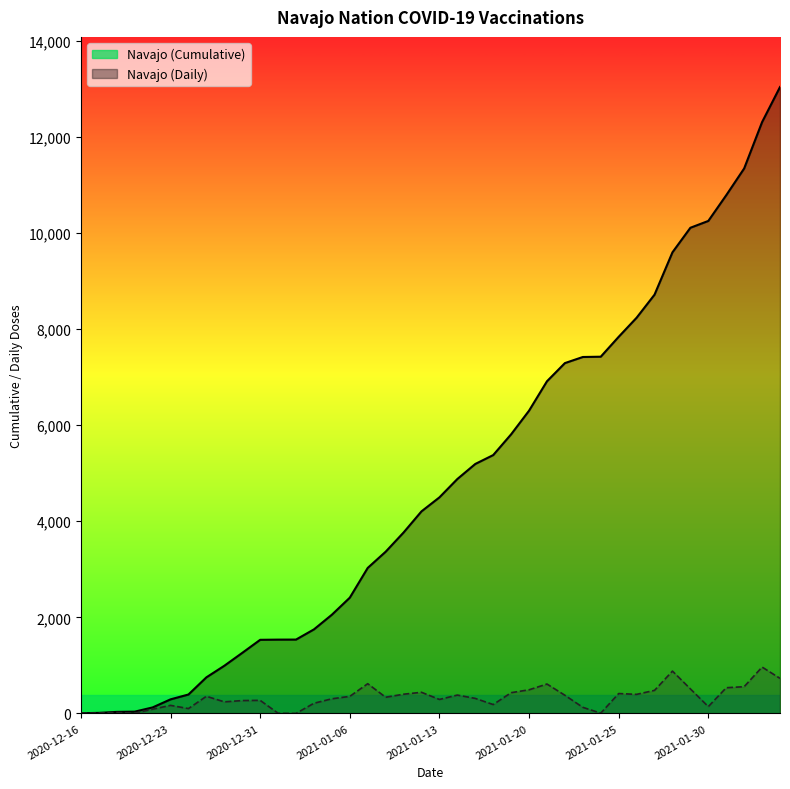

True or false: Navajo_cume and Navajo intersect in this chart.

False